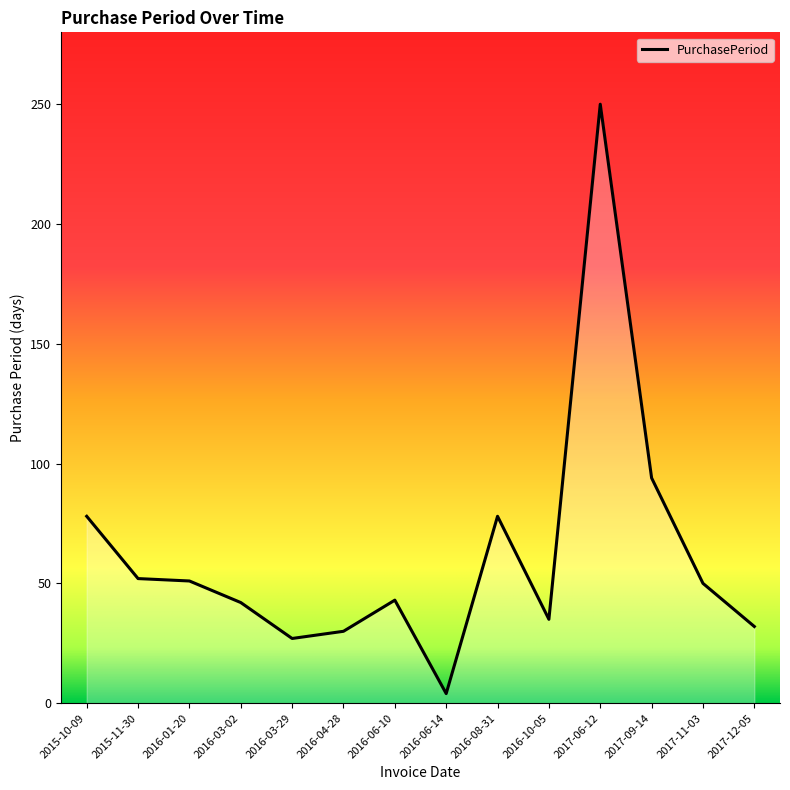

What is the difference between the second highest and minimum values?

90